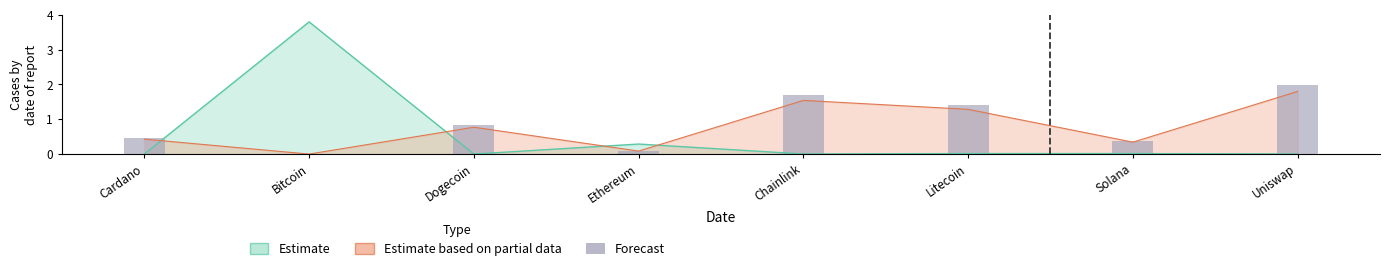

What is the label of the 3rd bar from the right?

Litecoin